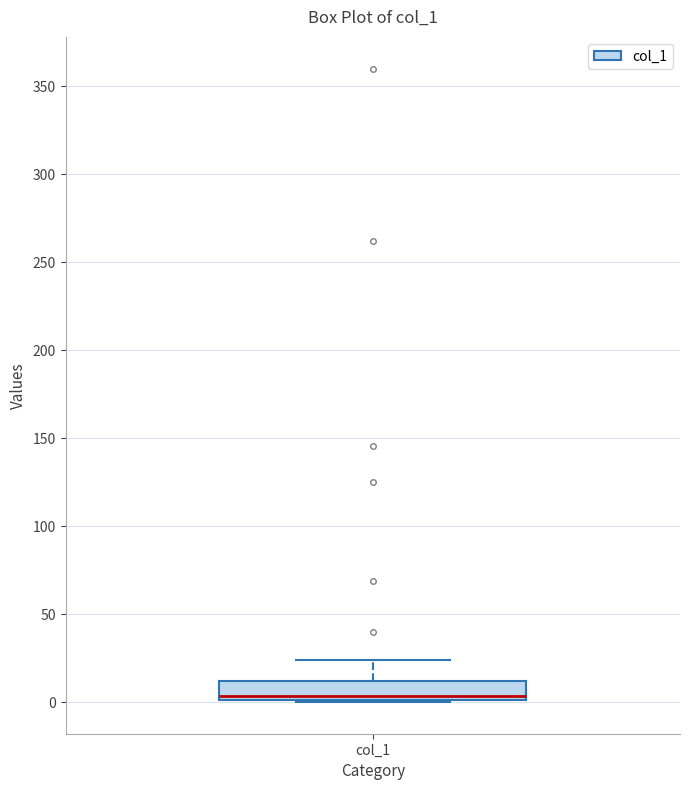

Where does the median line of the box for col_1 sit on the y-axis? The values are not printed on the chart, so give them approximately, as read against the axis.

5